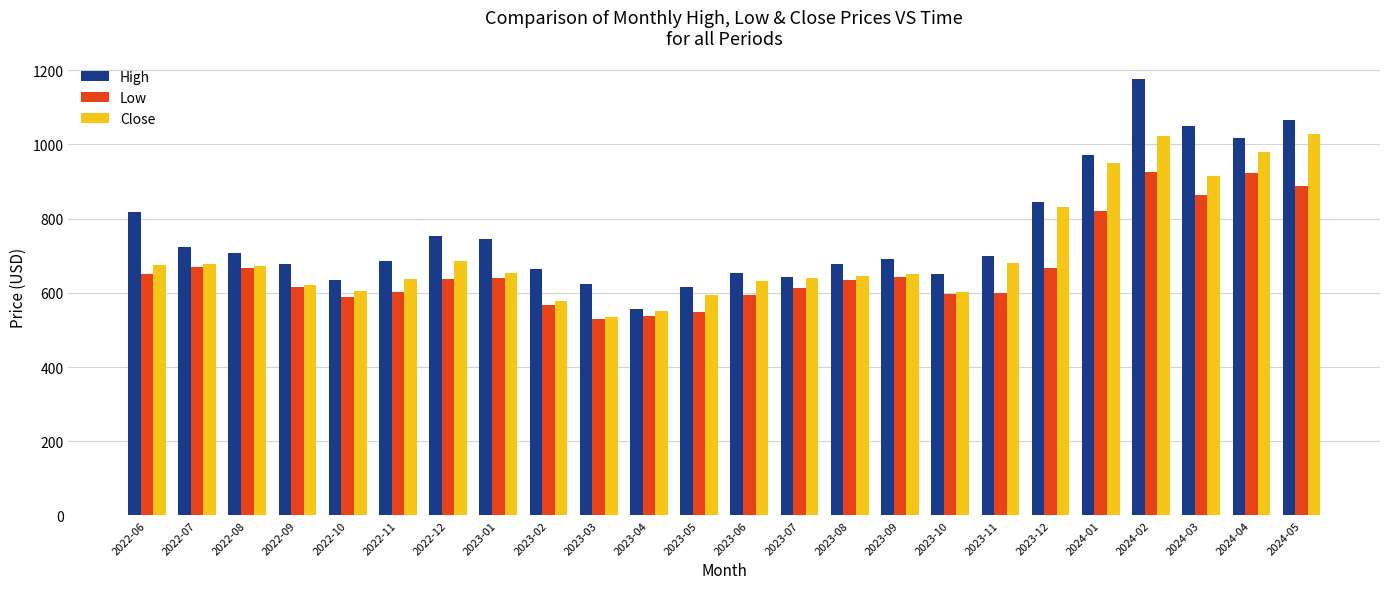

List the series in order of their overall mean, lowest first.

Low, Close, High